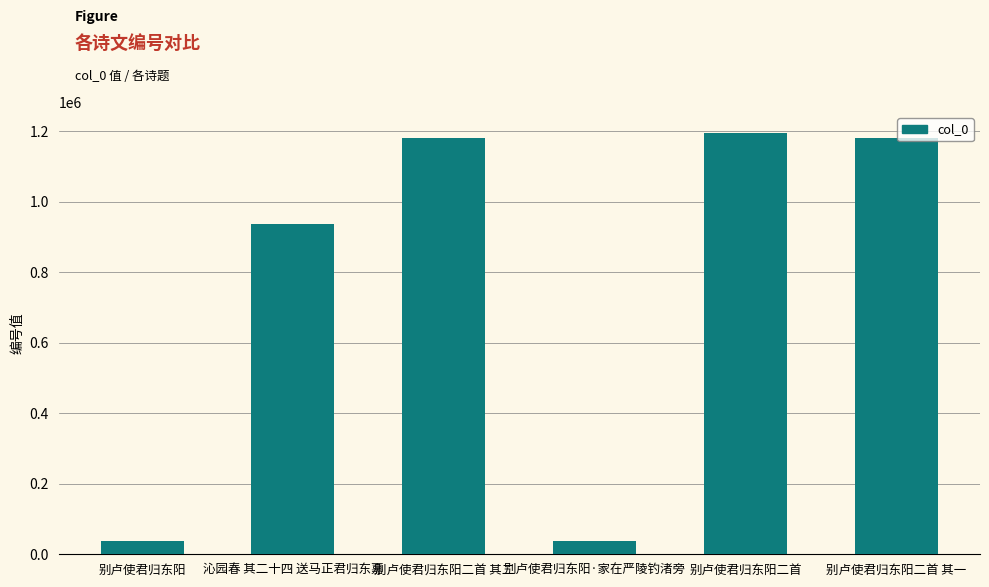

What is the change in value from 沁园春 其二十四 送马正君归东嘉 to 别卢使君归东阳二首?

+257406